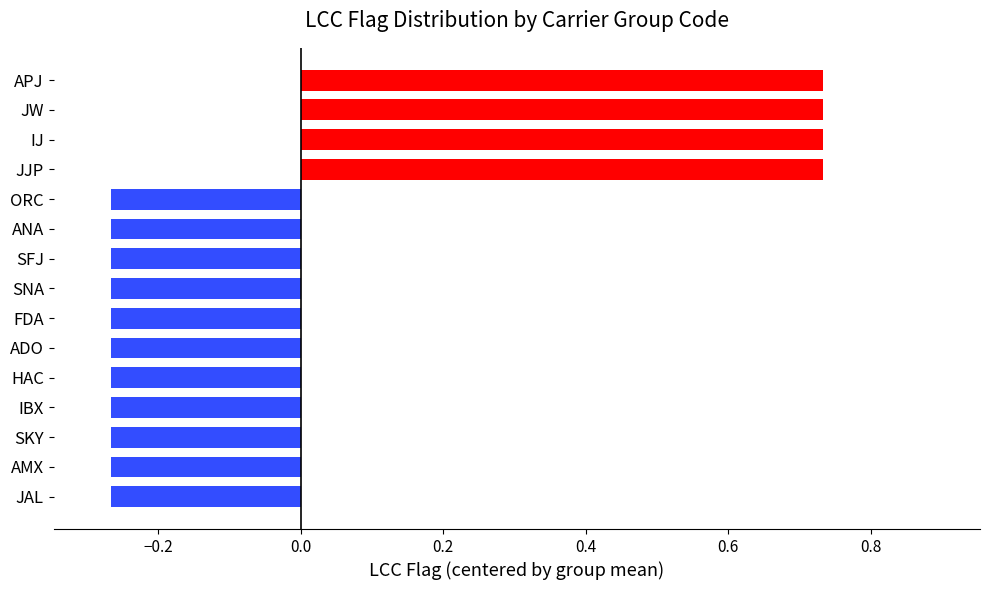

Is it true that the value at JW is 1.3?

False